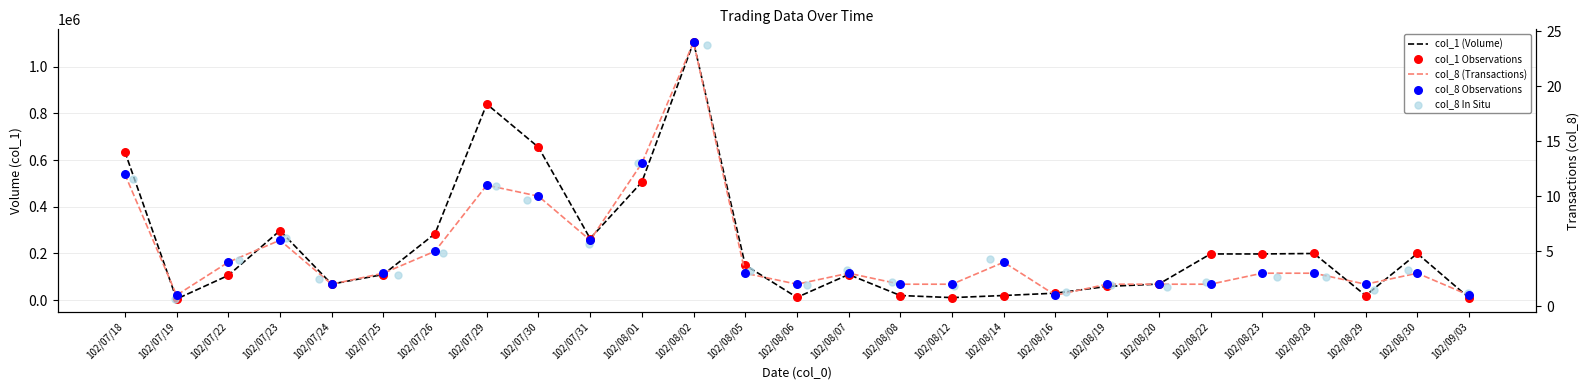

Is the value of col_8 (Transactions) at 102/08/08 greater than the value of col_8 In Situ at 102/08/12?

Yes